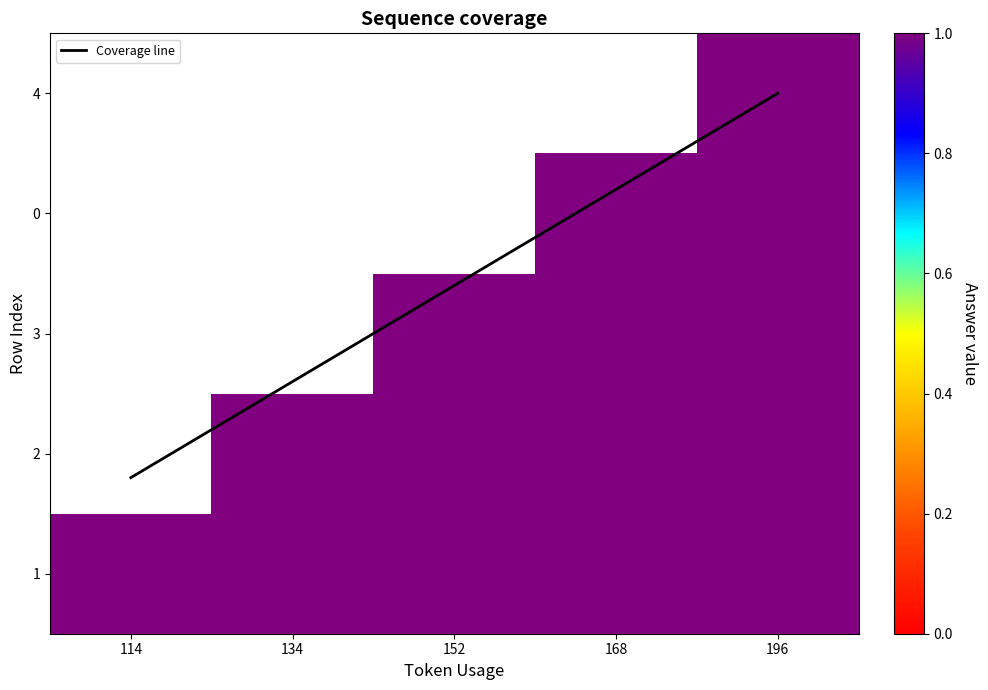

How many positive values does the 2 series have?

4